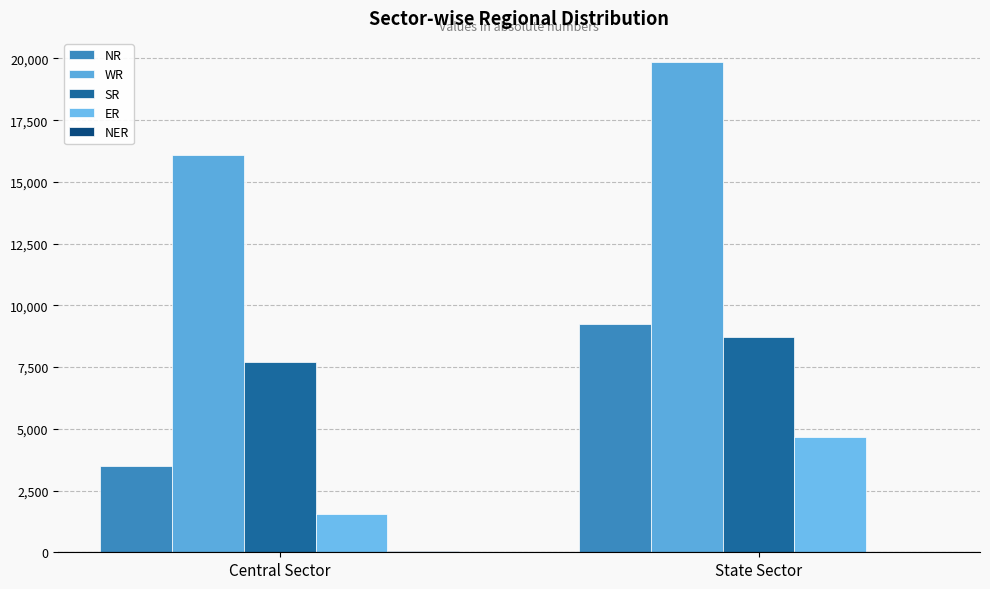

Is it true that ER equals 3041 at State Sector?

False